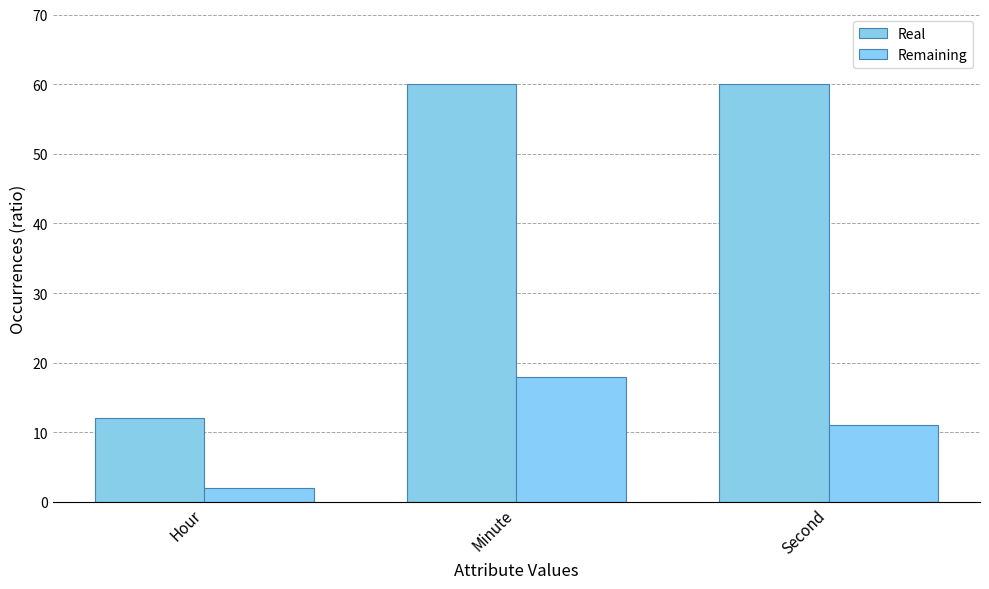

What is the difference between the Real values at Minute and Hour?

48